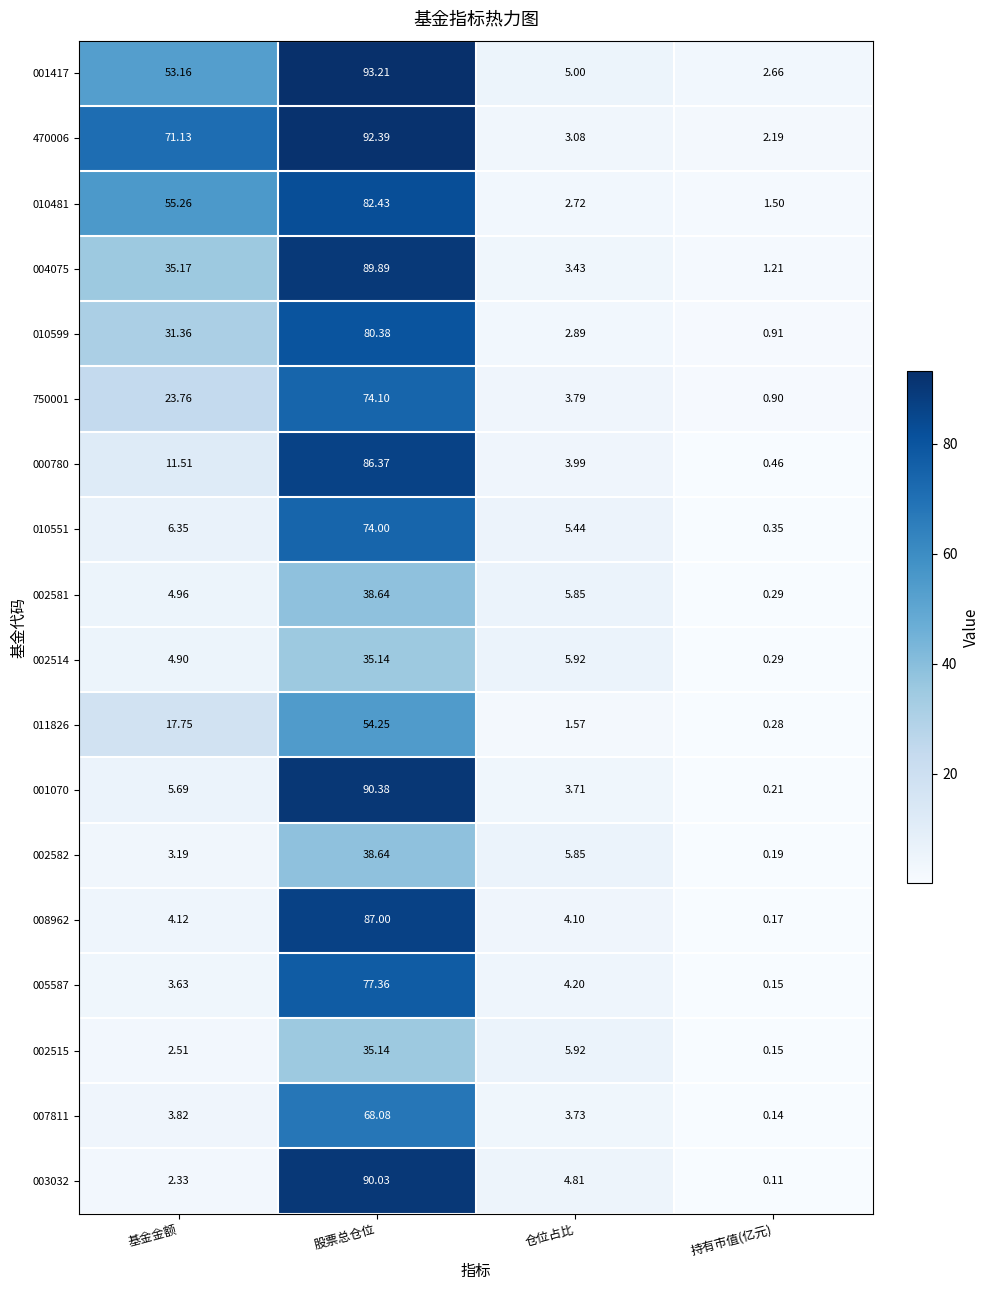

At which label does 002581 reach its peak?

股票总仓位